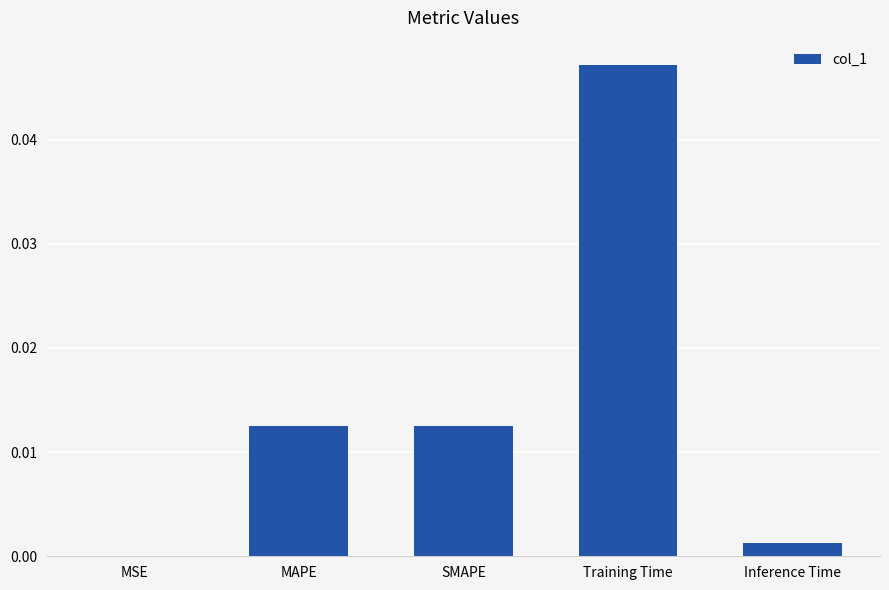

Are the bars grouped side by side (vs. stacked)?

No